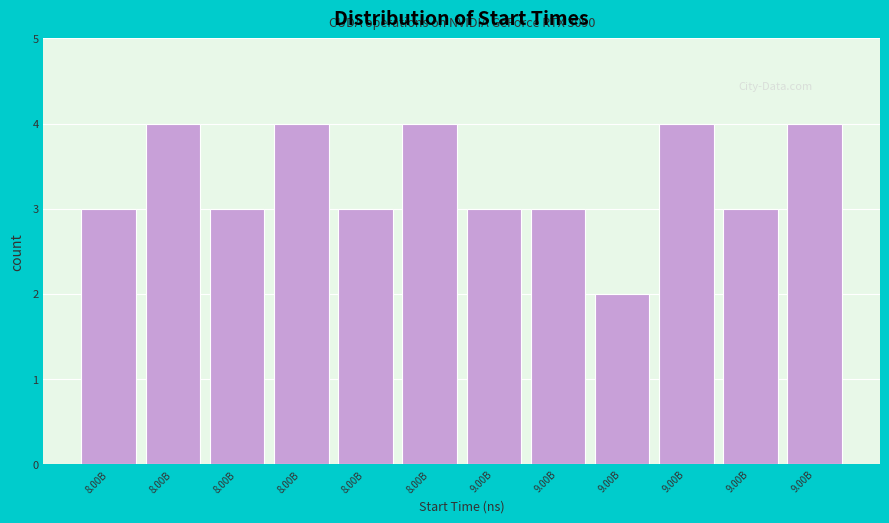

How many categories are shown in the chart?

12